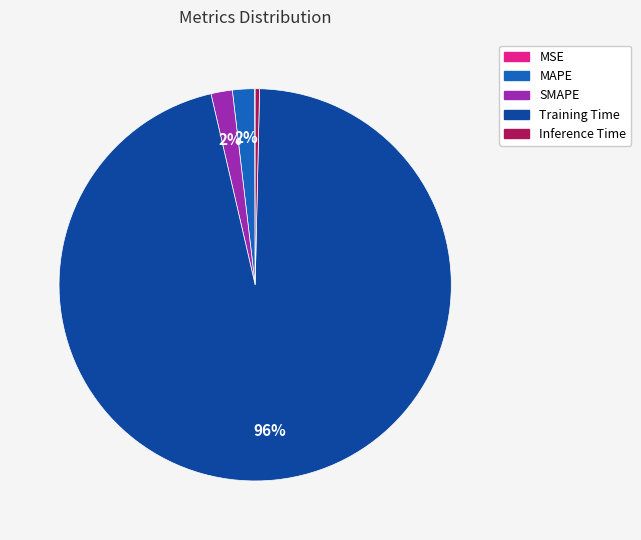

Does Inference Time represent more than half of the total?

No